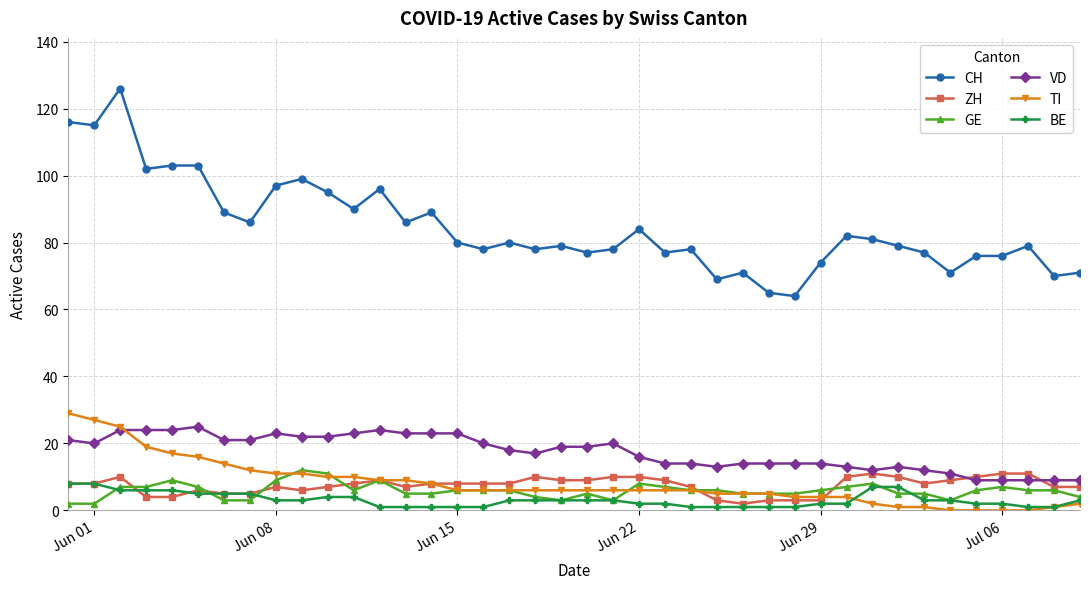

Is this an area chart (filled region under the line)?

No